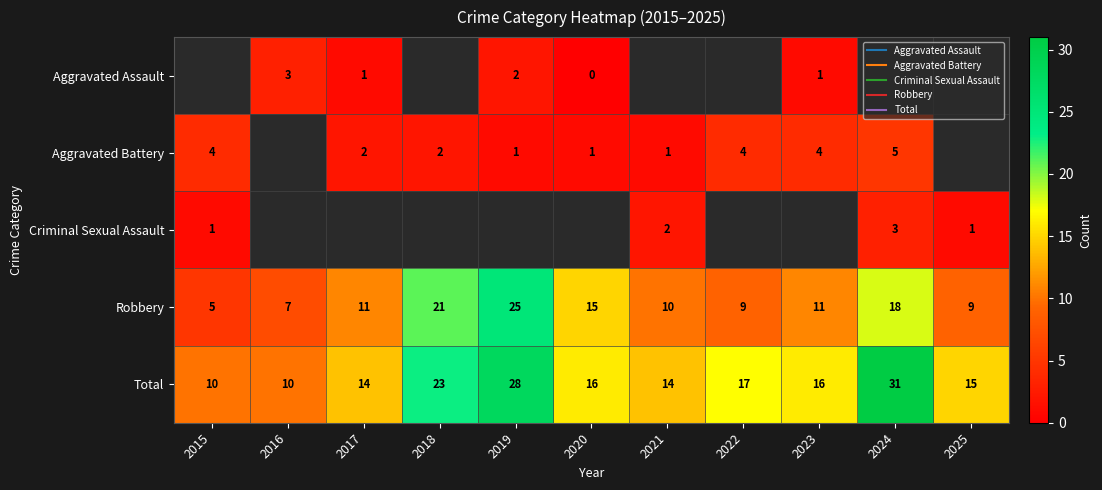

The value of Total at 2015 is 16.0. True or false?

False